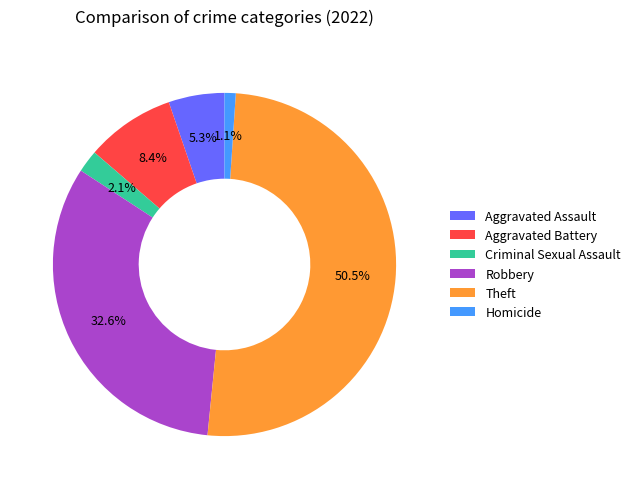

What is the largest slice in the pie chart?

Theft